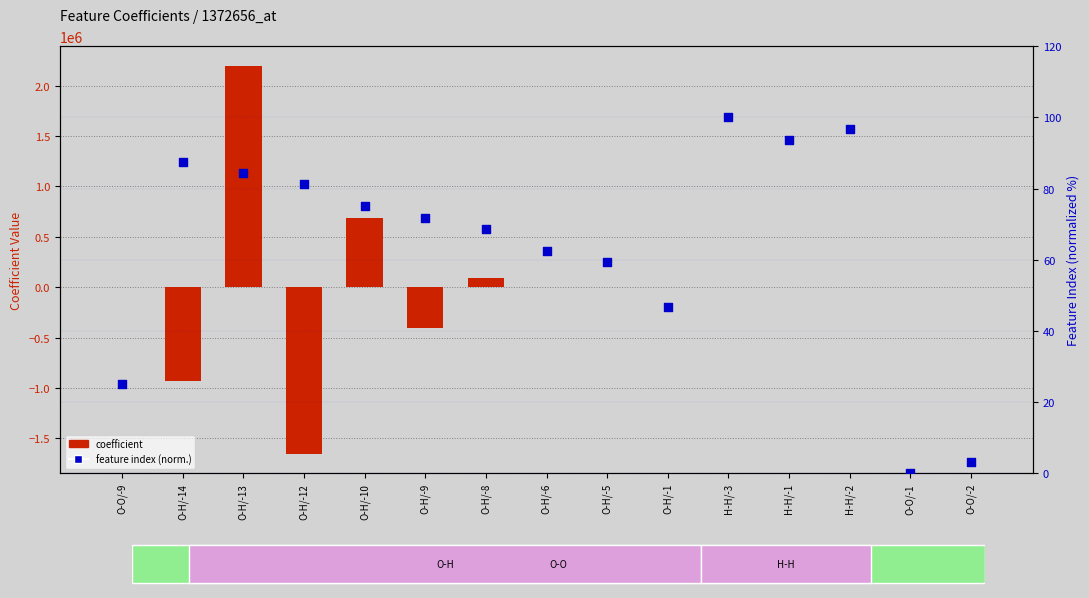

What are all the series names shown in the legend?

Coefficient, feature index (normalized)